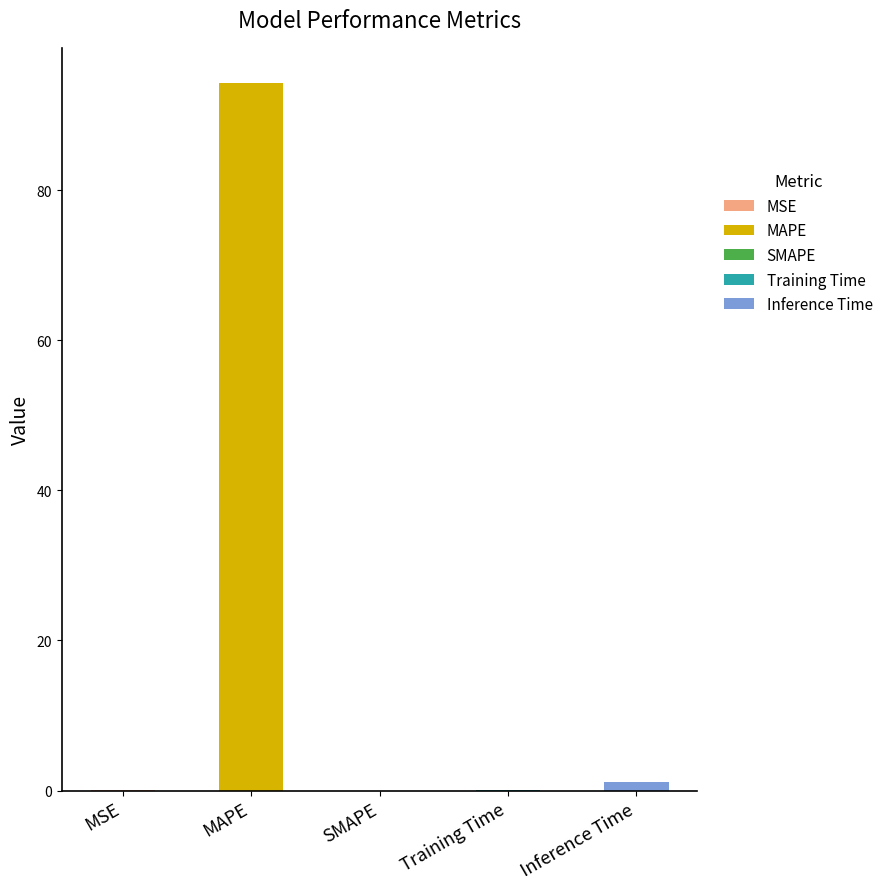

The chart shows a value of 94.3 at MAPE. True or false?

True